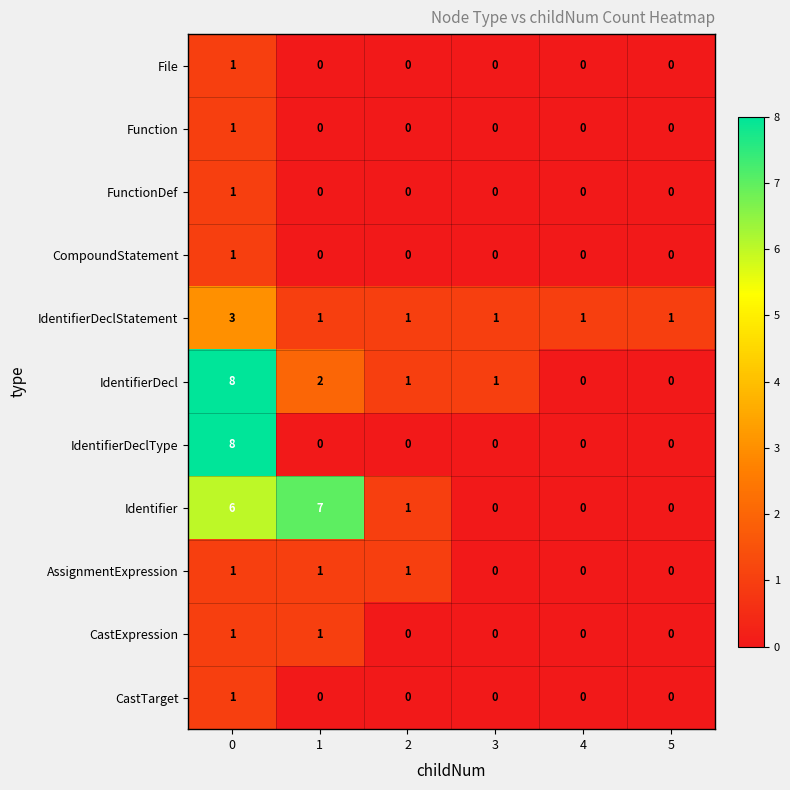

What is the difference between the highest and lowest values at 0?

7